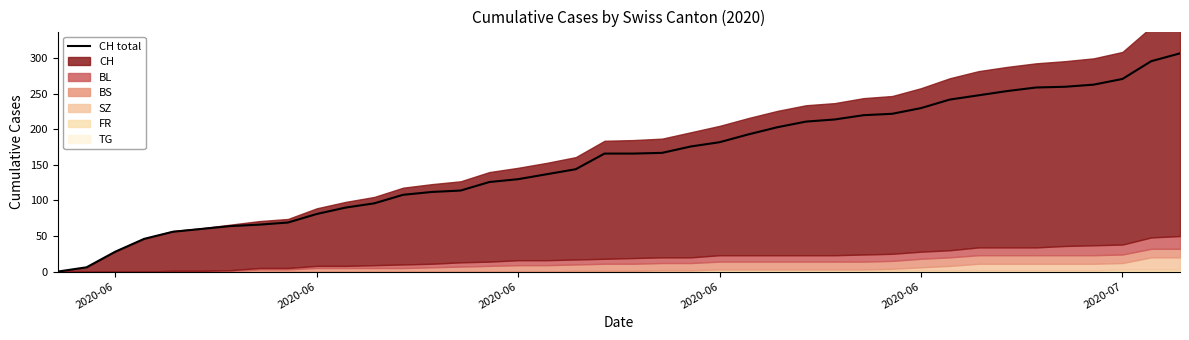

The value at 27 is 108. True or false?

False